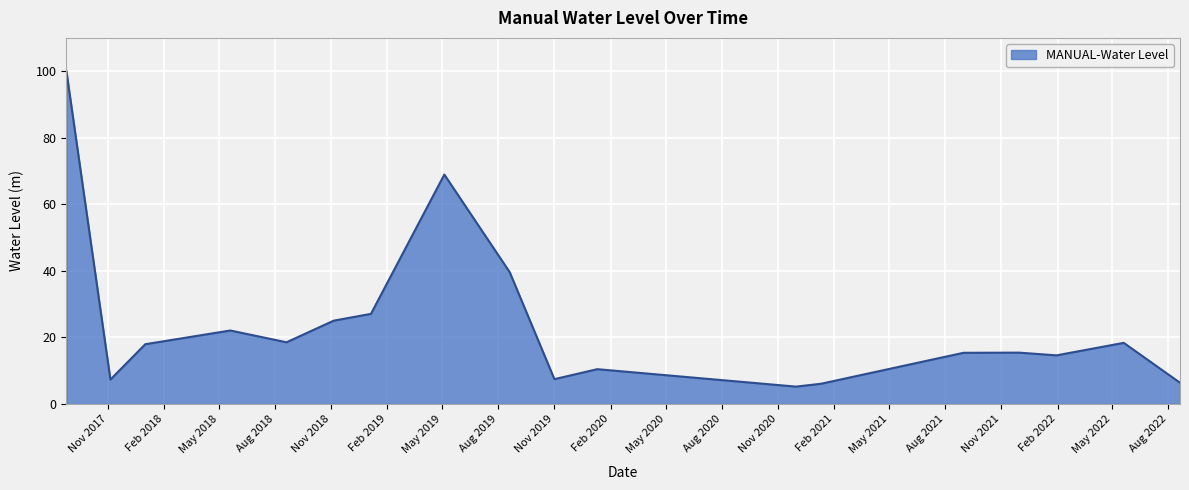

What is the greatest value displayed?

100.0